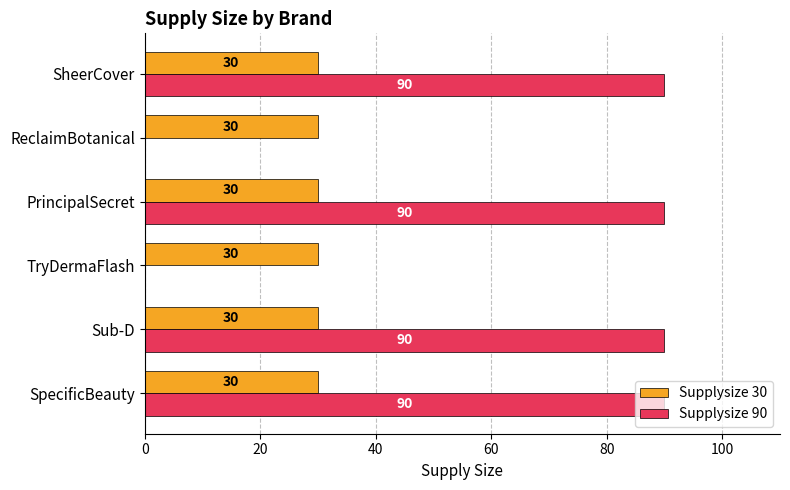

Which series changed the most between TryDermaFlash and PrincipalSecret?

Supplysize 90